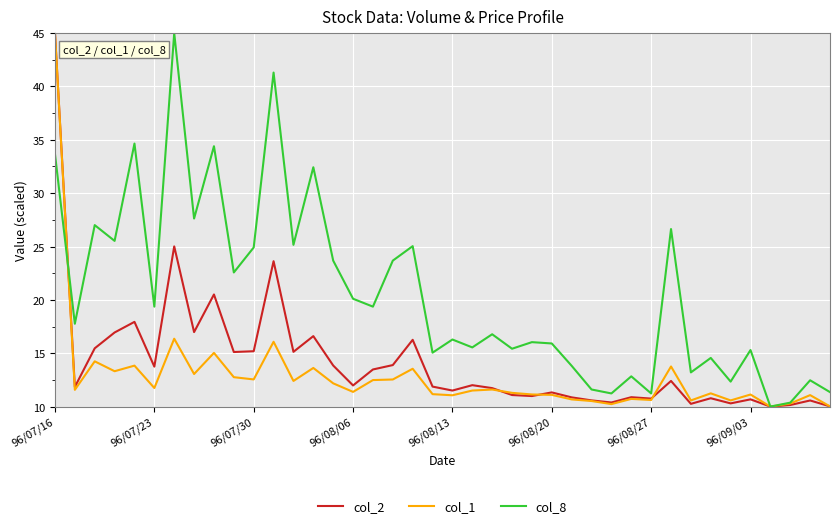

What is the highest value of the col_2 series?

45.0